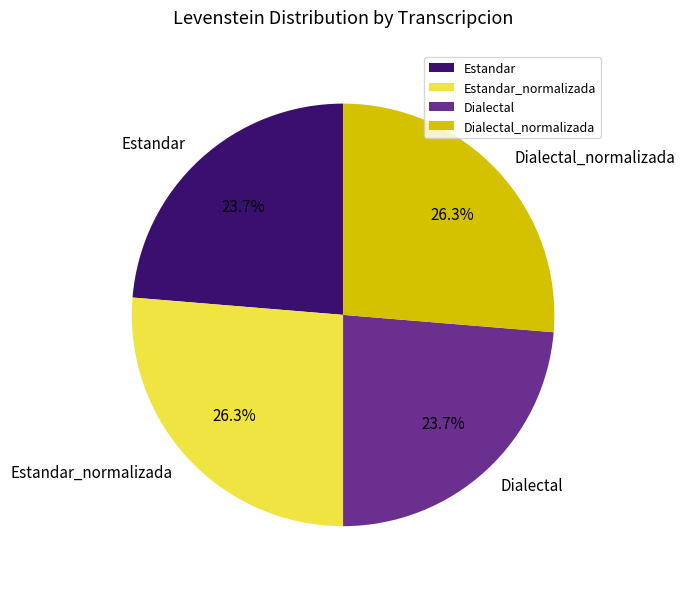

Approximately how many times larger is the value at Estandar compared to Dialectal?

1.0